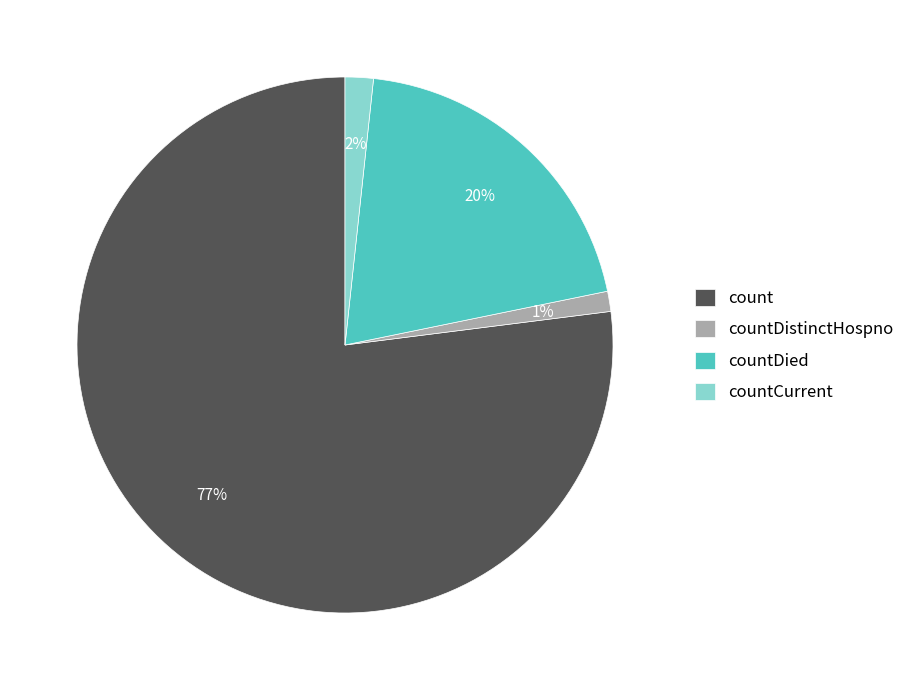

Which slice represents more than half of the pie?

count